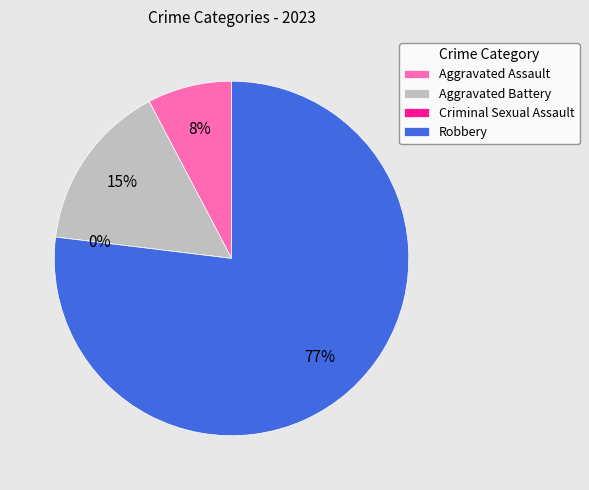

To the nearest percent, what is the difference between the largest and smallest slice percentages?

77%